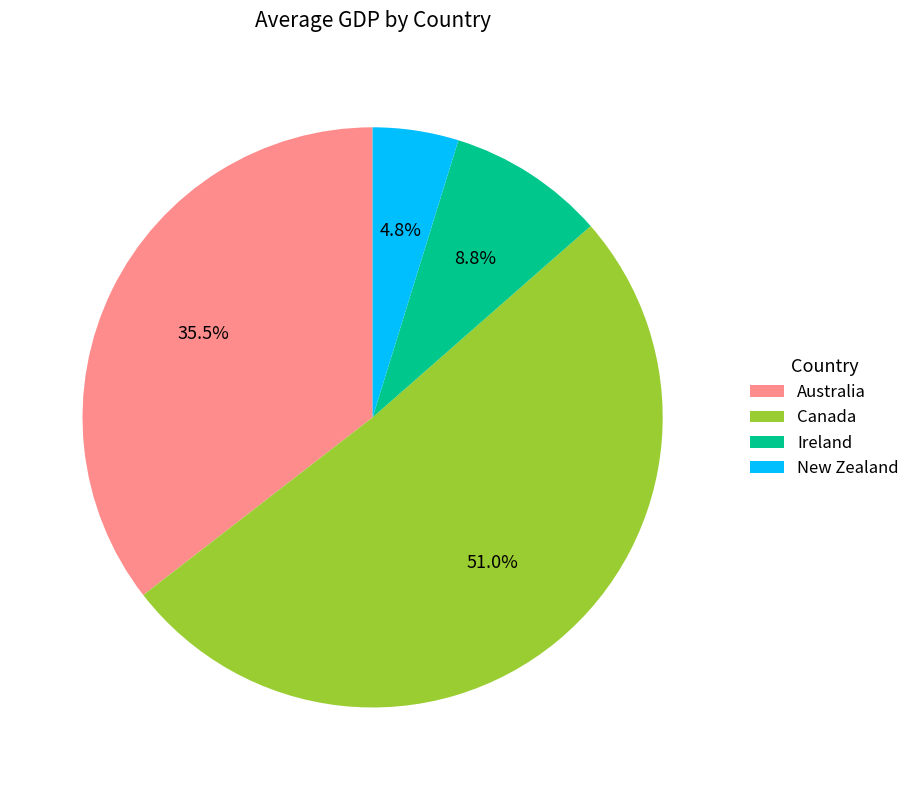

How many segments does this pie chart have?

4